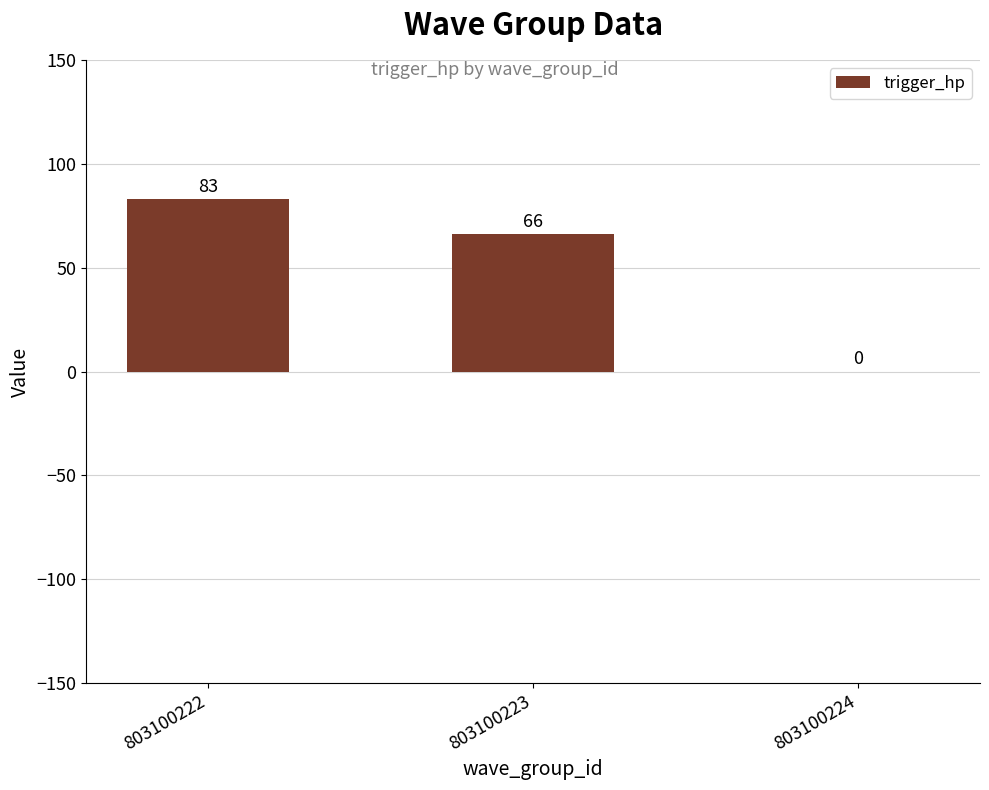

The chart shows a value of 43 at 803100223. True or false?

False